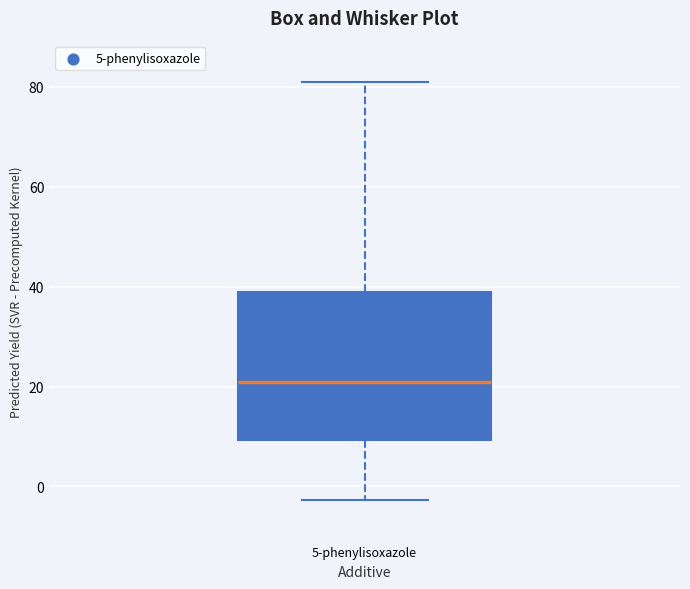

Read this box plot against the y-axis: the position of the median line, the range covered by the box, and the ends of both whiskers. The values are not printed on the chart, so give them approximately, as read against the axis.

median 20, box 10 to 38, whiskers -2 to 80